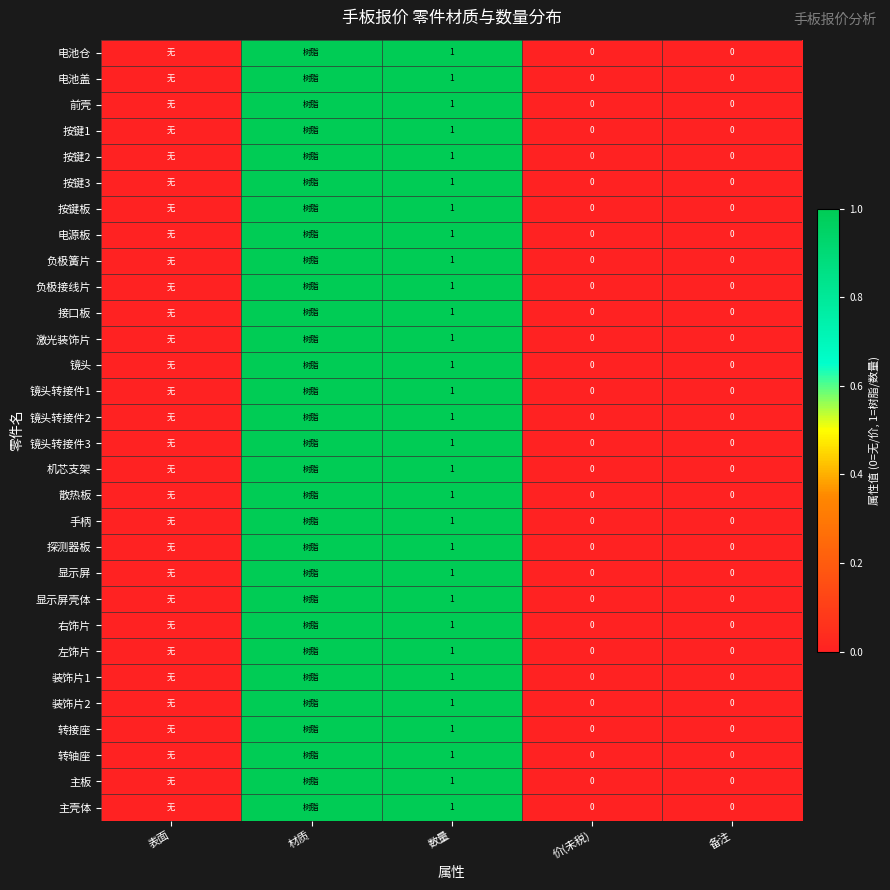

At which category does the chart reach its minimum across all series?

表面